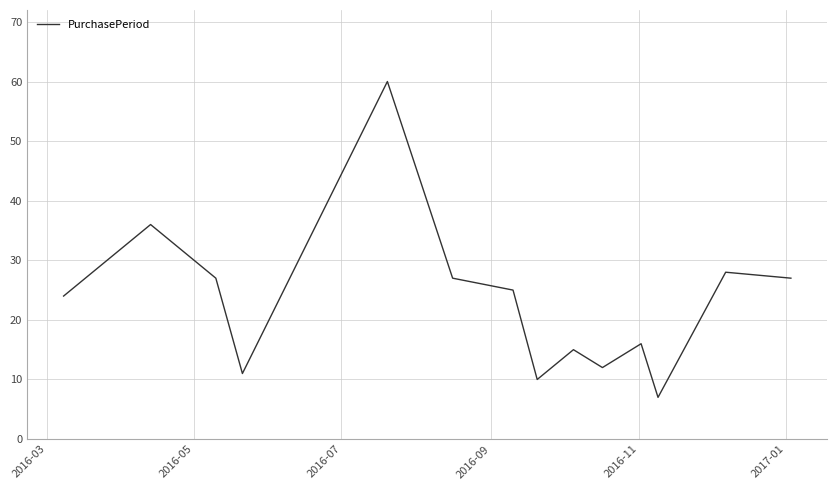

What is the minimum value shown in the chart?

7